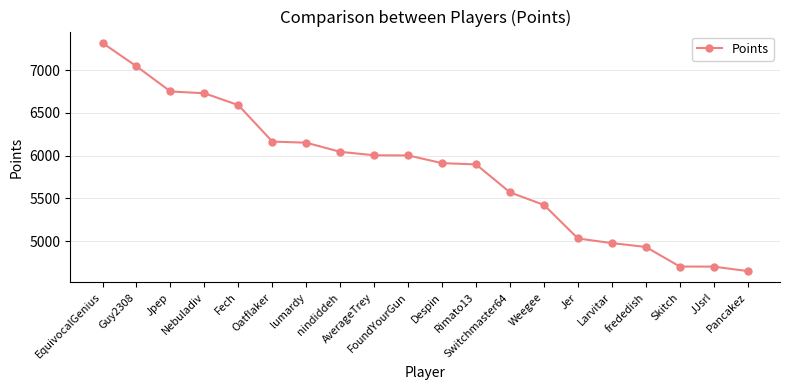

The chart shows a value of 4933 at frededish. True or false?

True